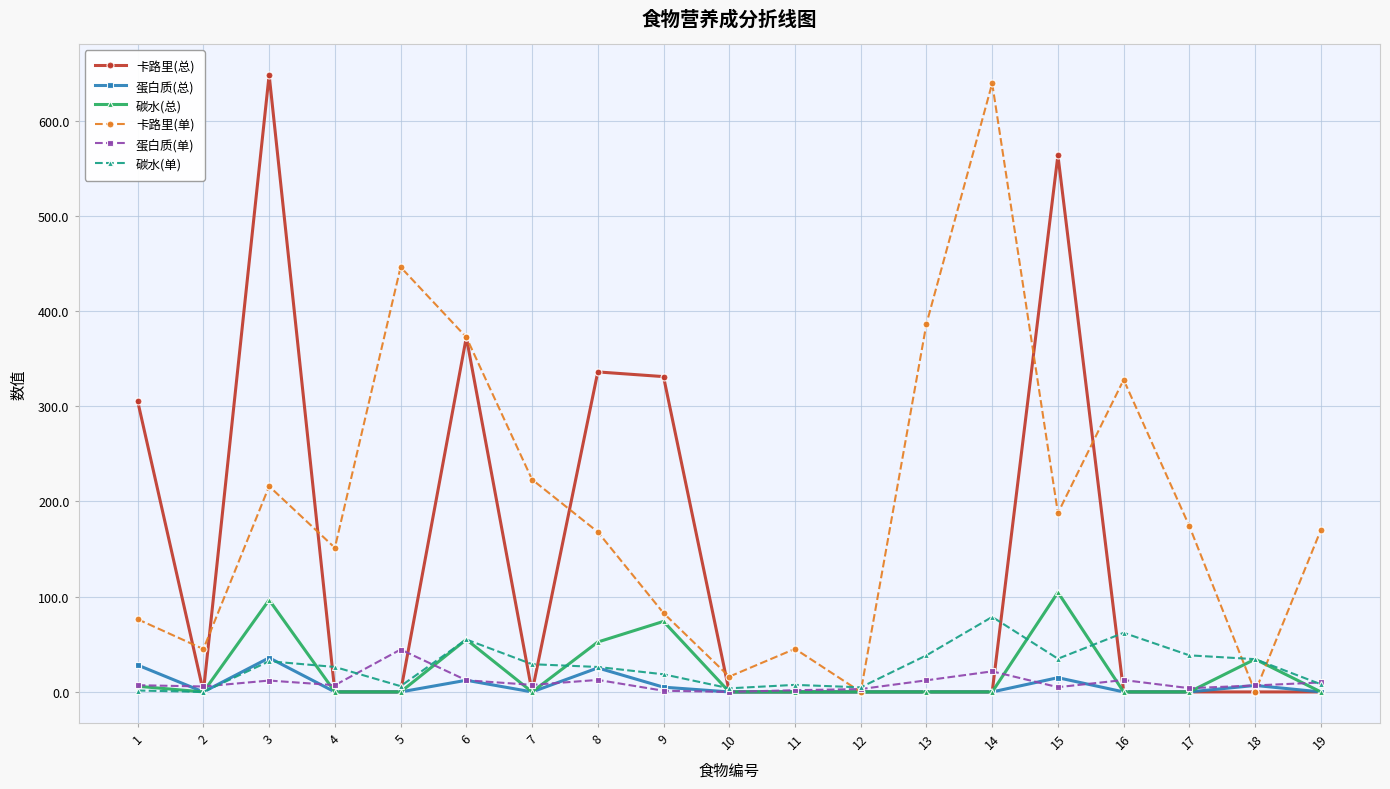

At which category does 蛋白质(总) reach its first local peak?

3